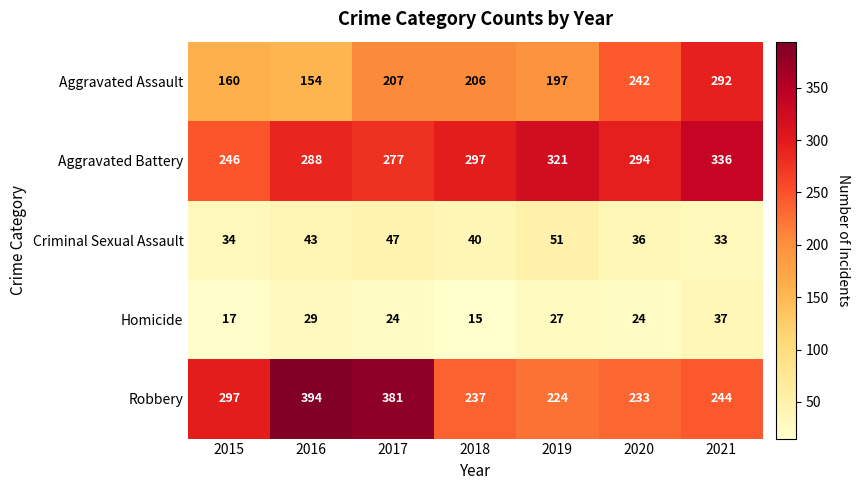

At which label is Aggravated Battery closest to 291?

2016